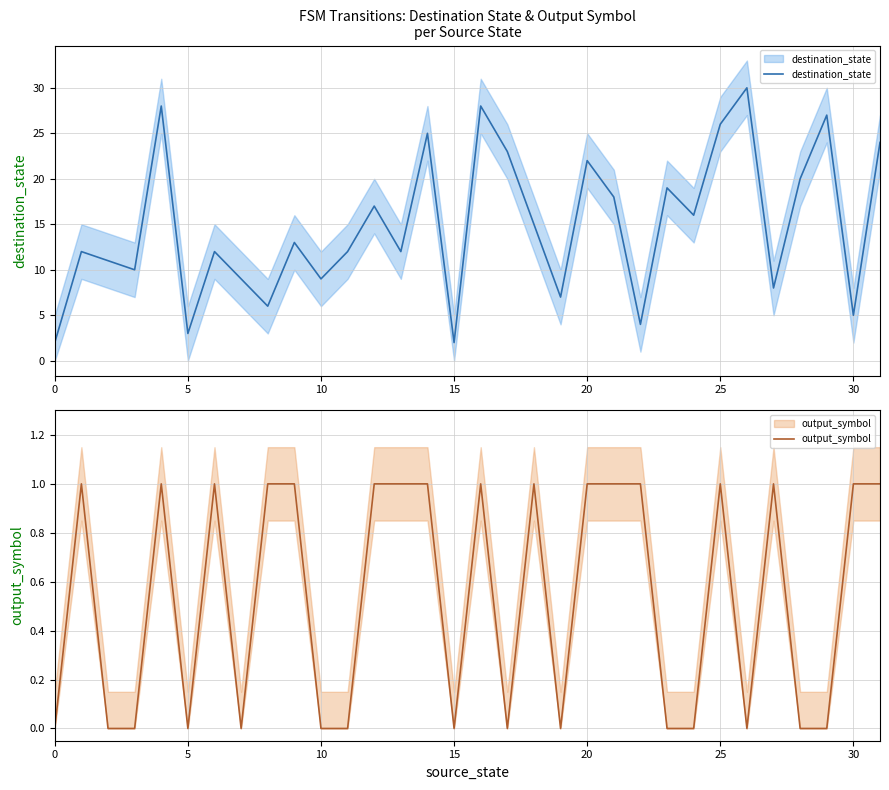

What is the difference between the maximum and minimum values in the output_symbol series?

1